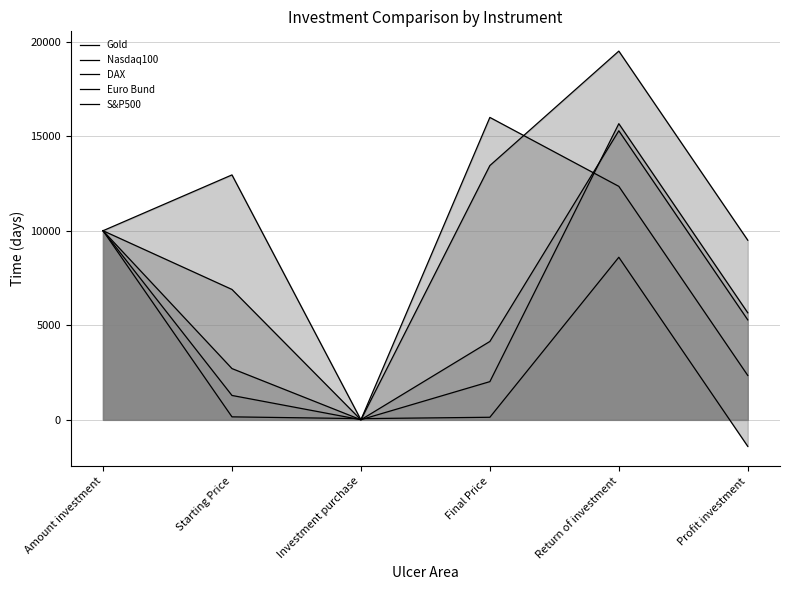

After their last crossing, which series has the higher values: S&P500 or Euro Bund?

S&P500